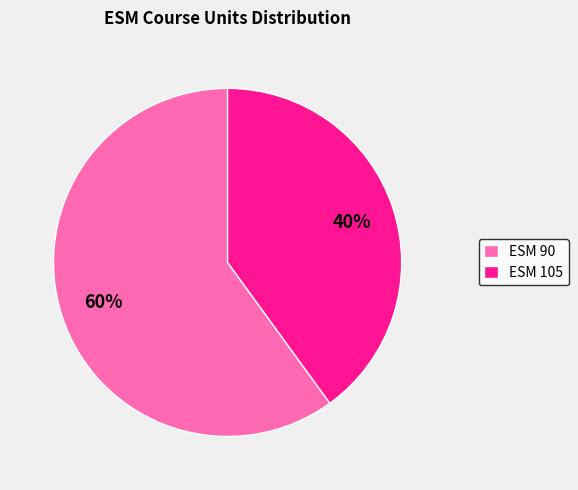

To the nearest percent, what percentage of the pie is ESM 90?

60%